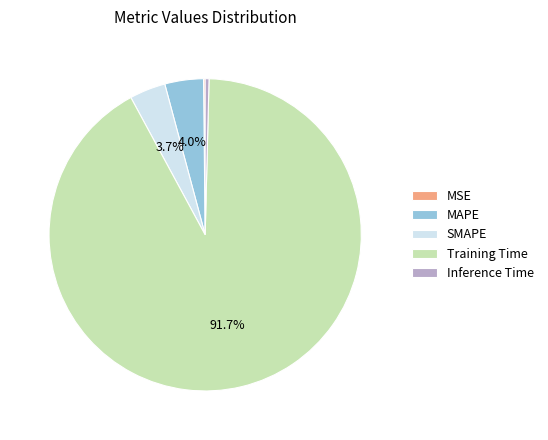

To the nearest percent, what is the difference between the largest and smallest slice percentages?

92%